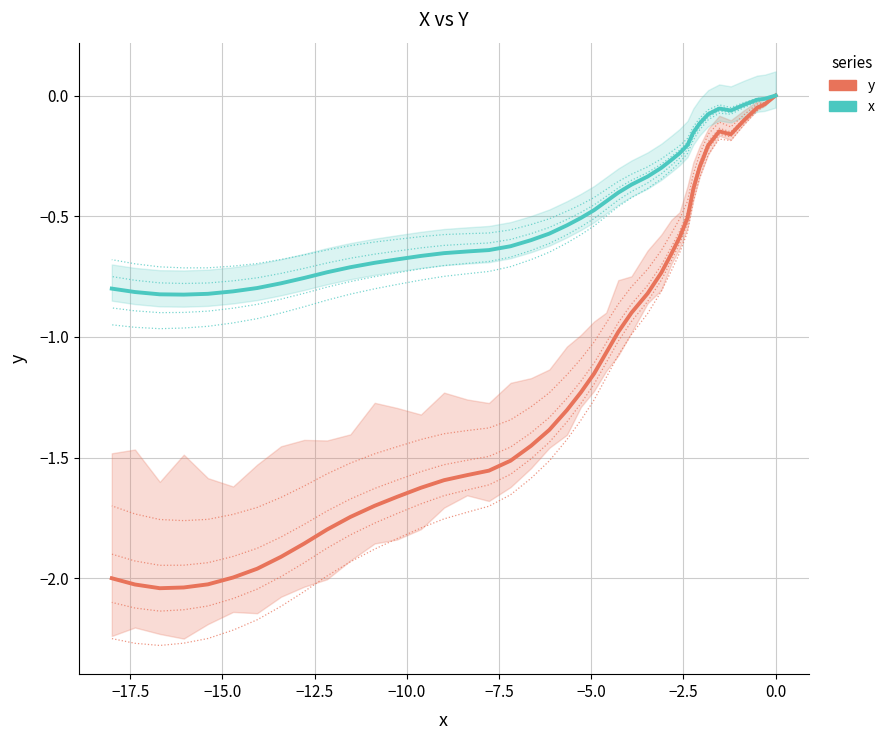

What is the label of the 35th point from the right?

−7.5